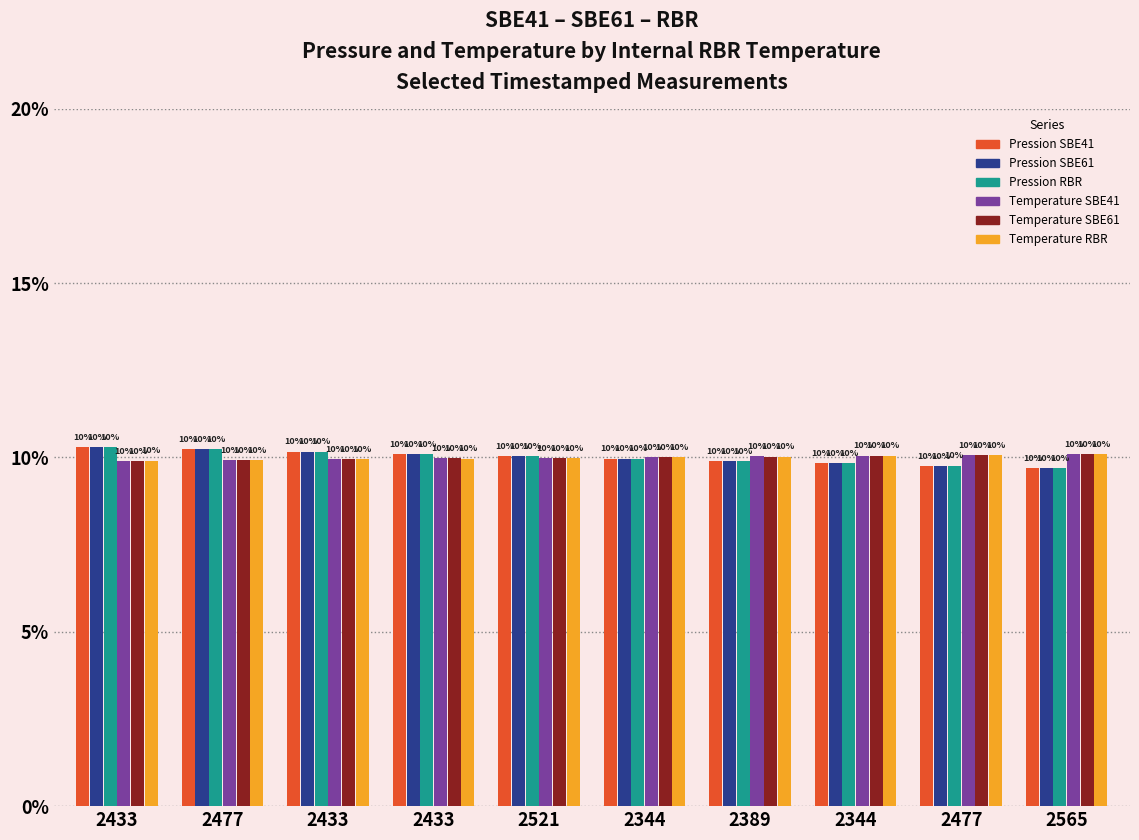

Are the bars horizontal?

No